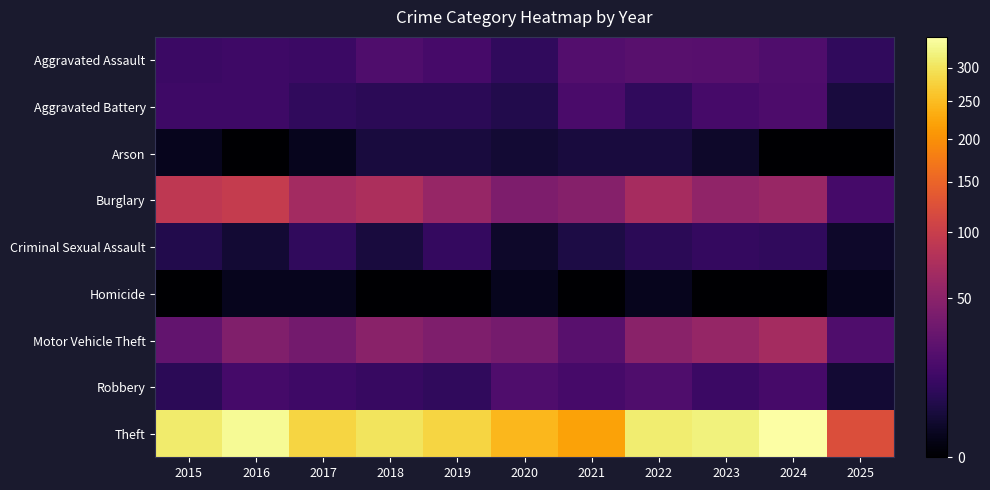

What is the difference between the highest and lowest values at 2024?

349